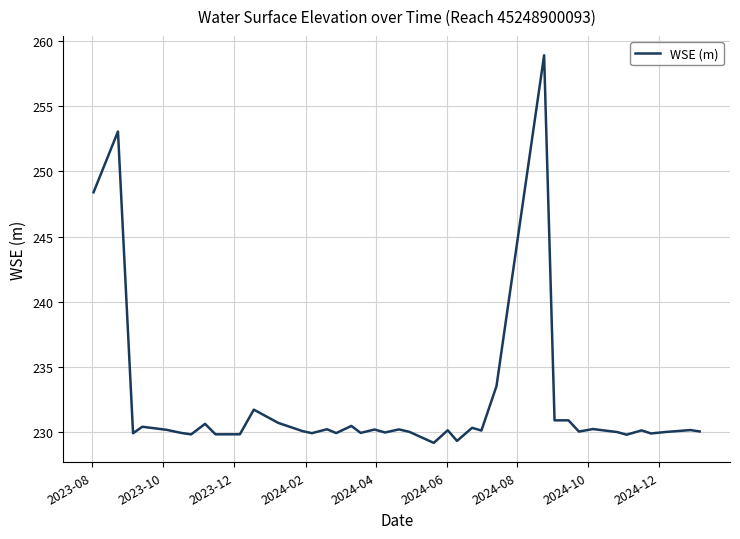

What is the maximum value shown in the chart?

258.9